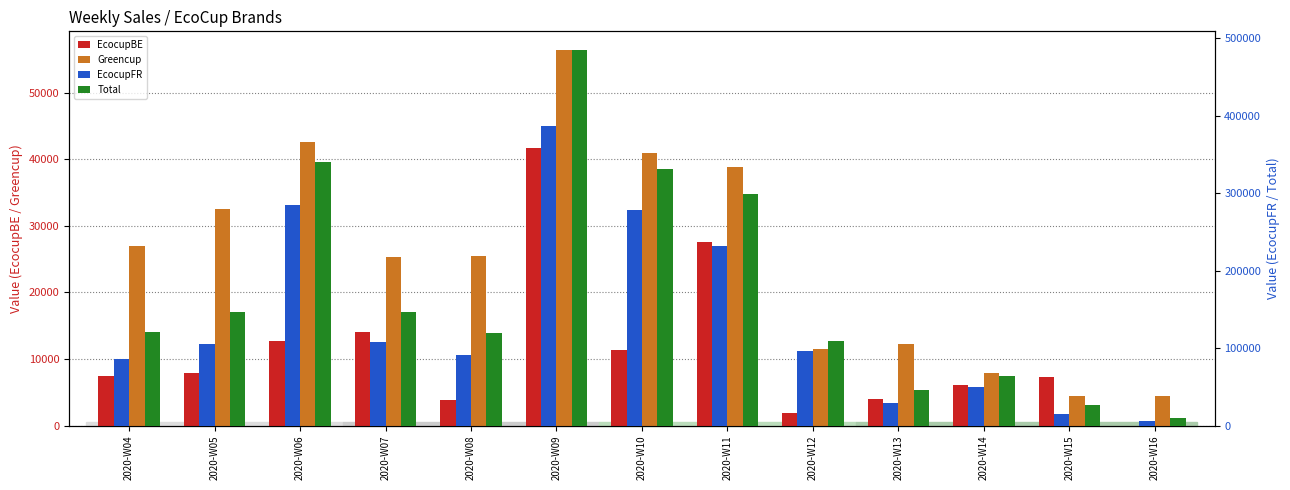

What is the total value across all series at 2020-W05?

292709.0